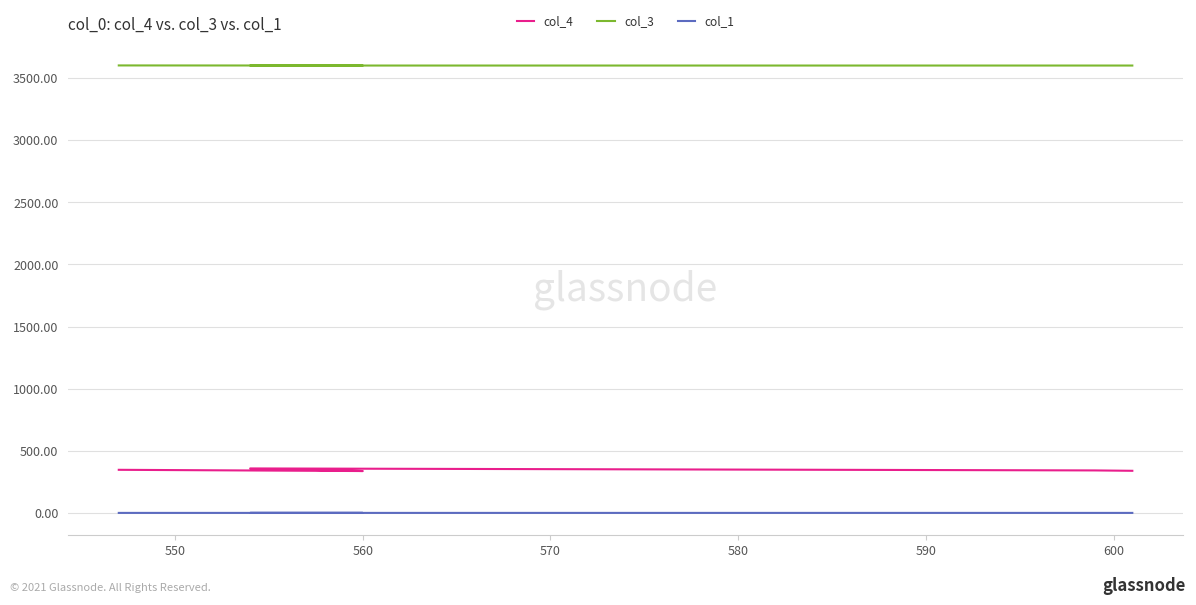

The value of col_3 at 560 is 1665.5. True or false?

False